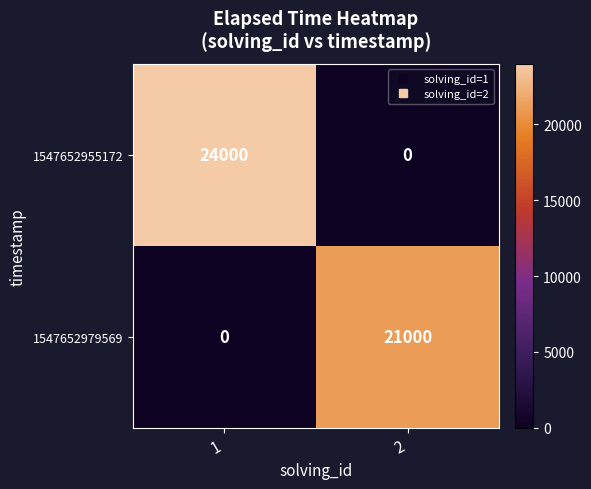

Reading left to right, list all the values displayed in this chart.

1547652955172: 24000	0
1547652979569: 0	21000